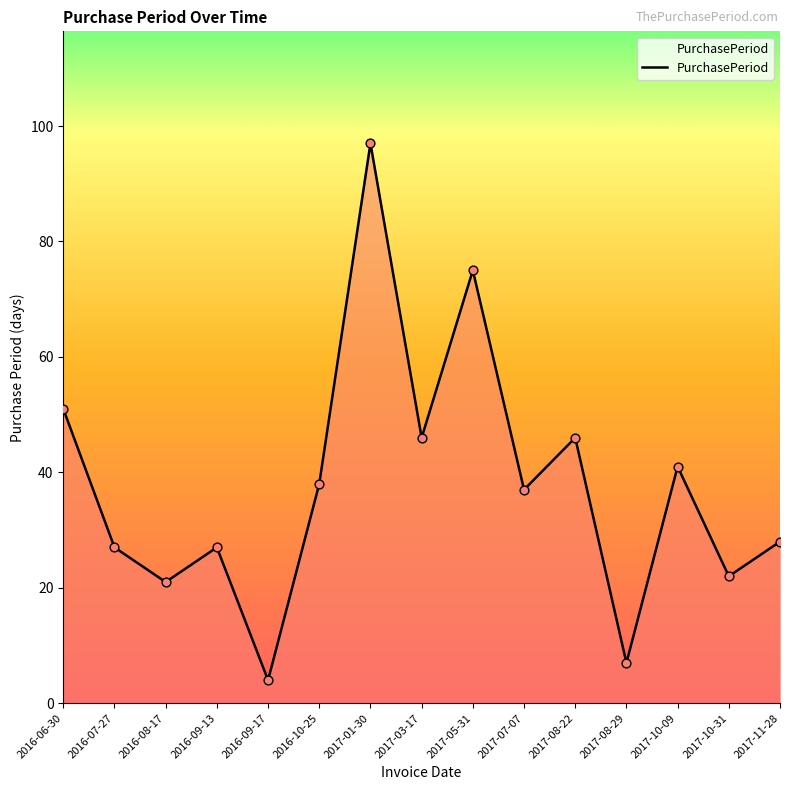

What is the change in value from 2016-06-30 to 2016-09-17?

-47